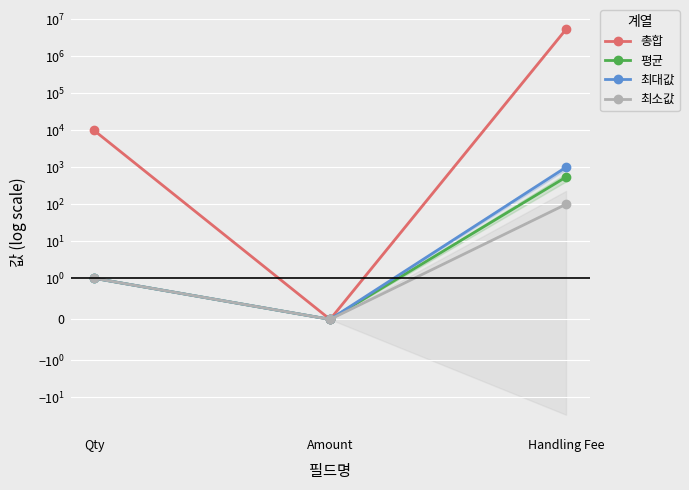

At Qty, list the series in order from smallest to largest.

평균, 최대값, 최소값, 총합